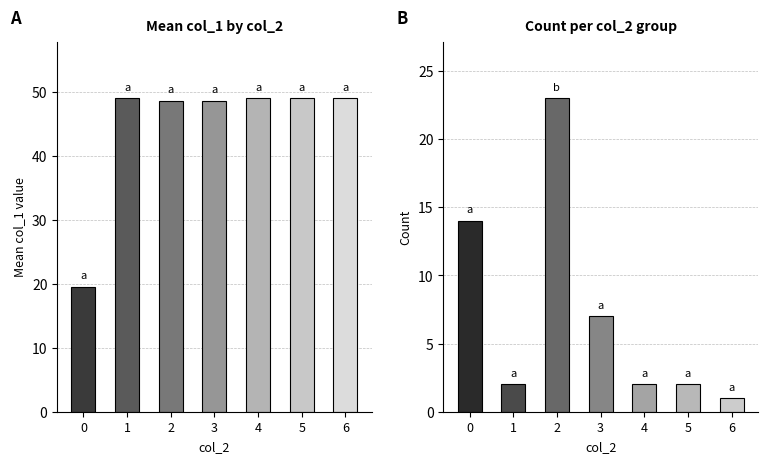

How many values in the Count series are below 2?

1